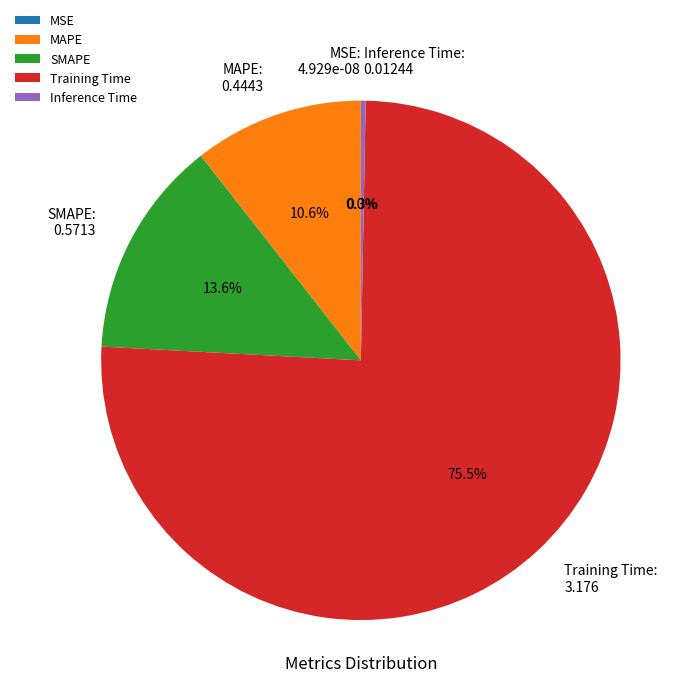

How many slices are in this pie chart?

5